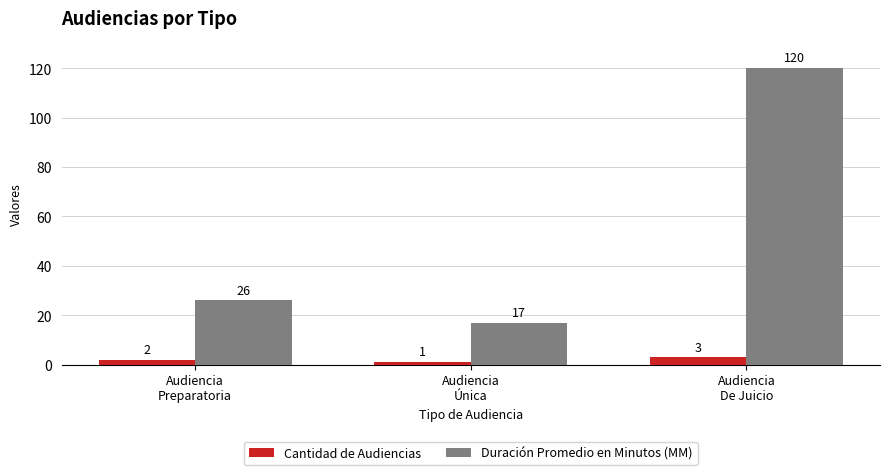

How many series are shown in this chart?

2